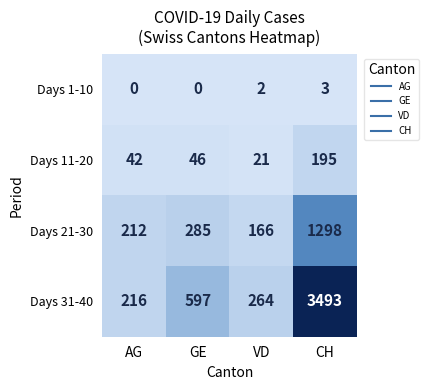

List the series in order of their peak value, highest first.

Days 31-40, Days 21-30, Days 11-20, Days 1-10